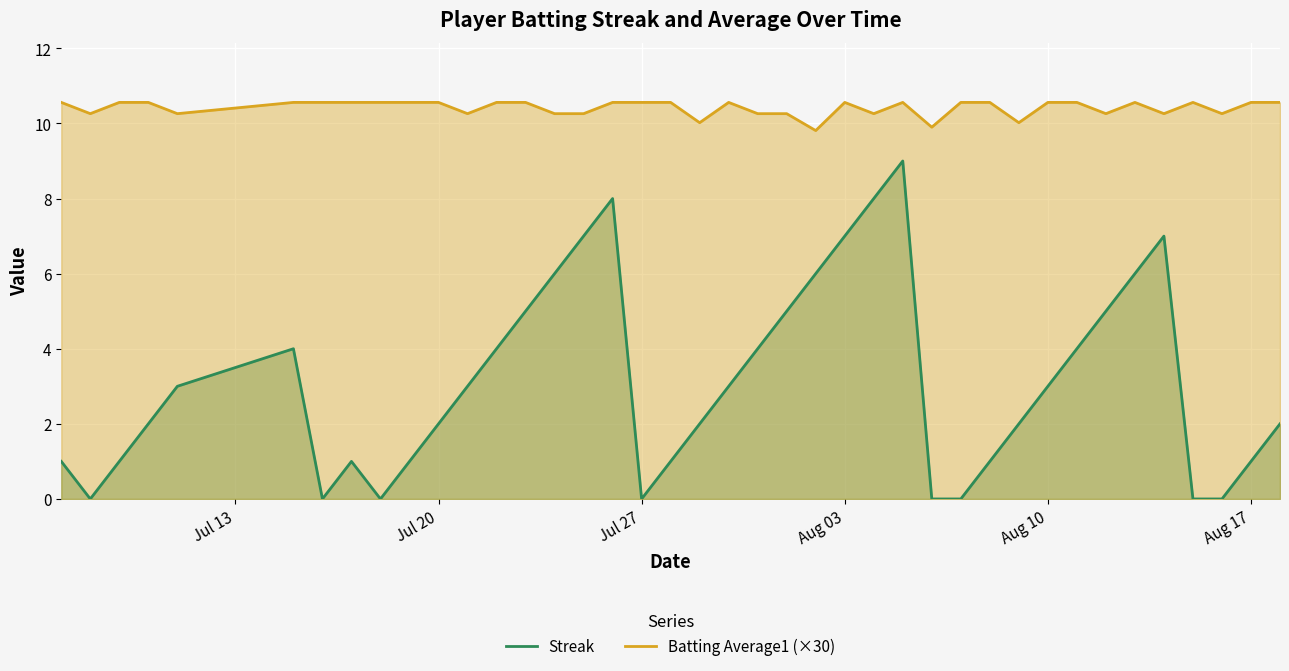

True or false: Streak and Batting Average1 (×30) intersect in this chart.

False